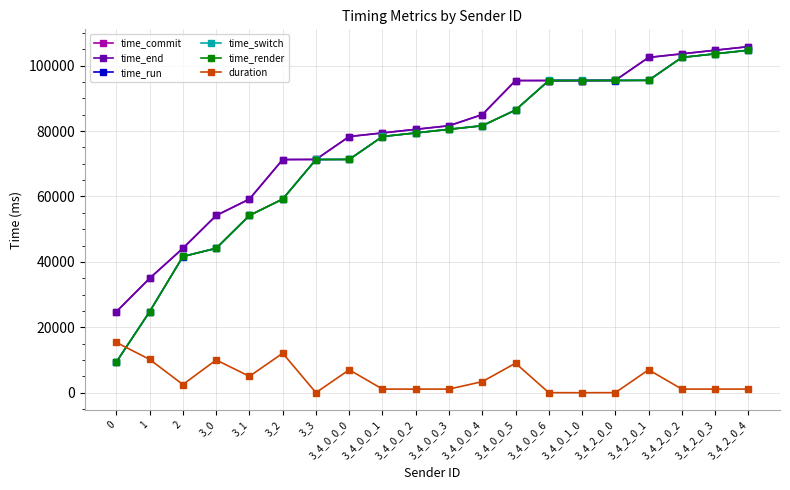

What is the maximum value for time_end?

105816